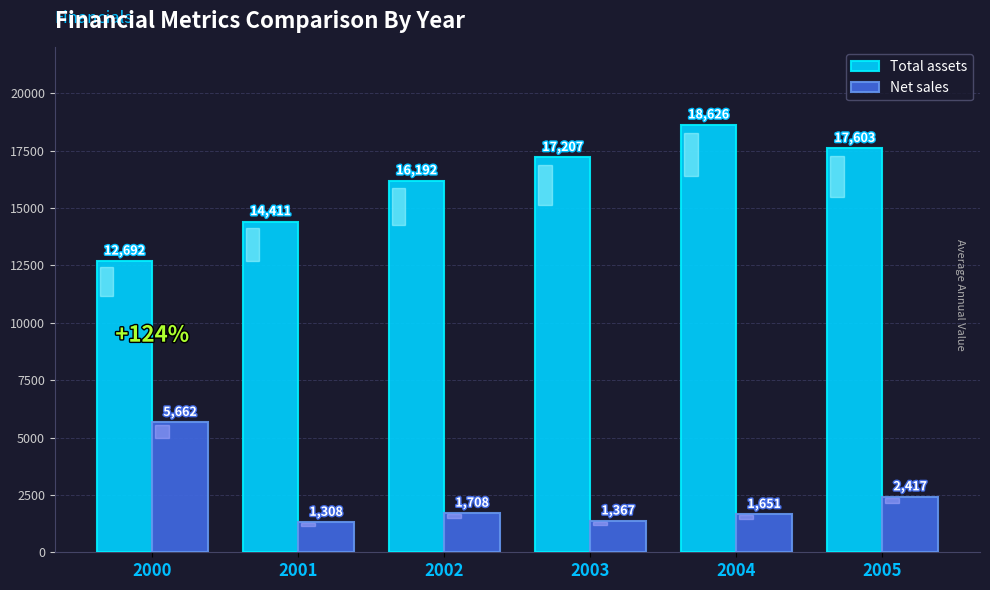

Is it true that Net sales equals 2267 at 2001?

False